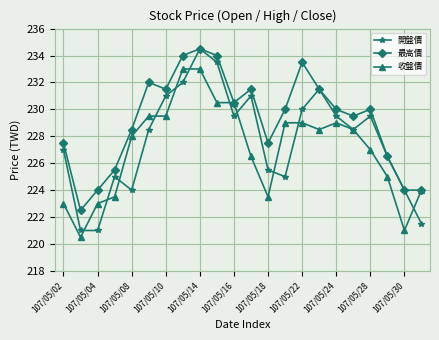

Which series has the largest total across all categories?

最高價